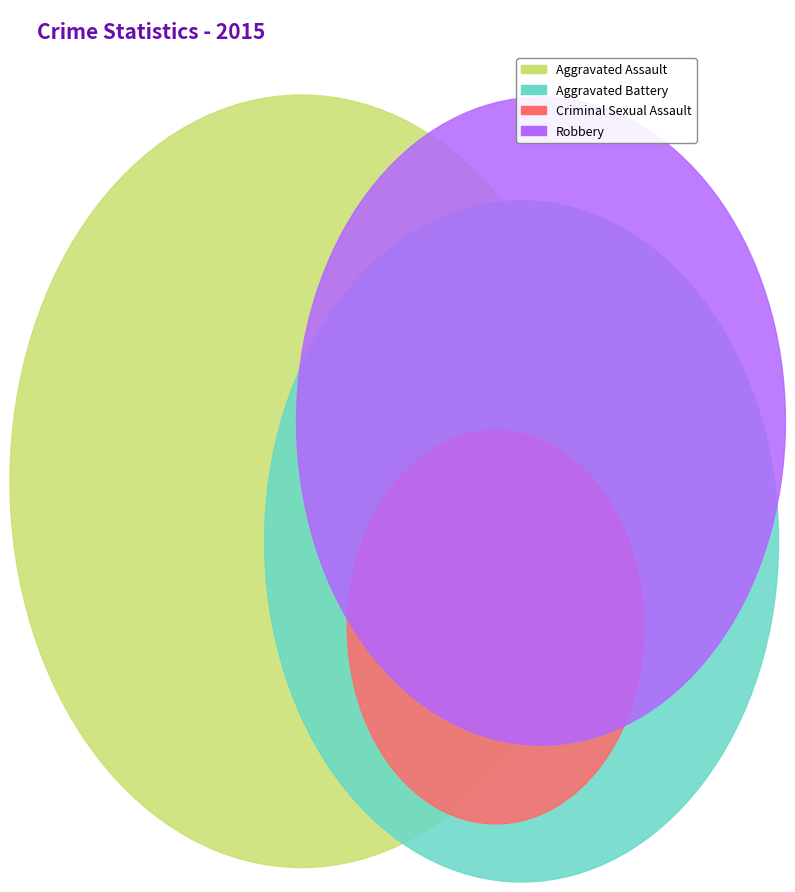

Does Aggravated Assault account for over 50% of the chart?

No